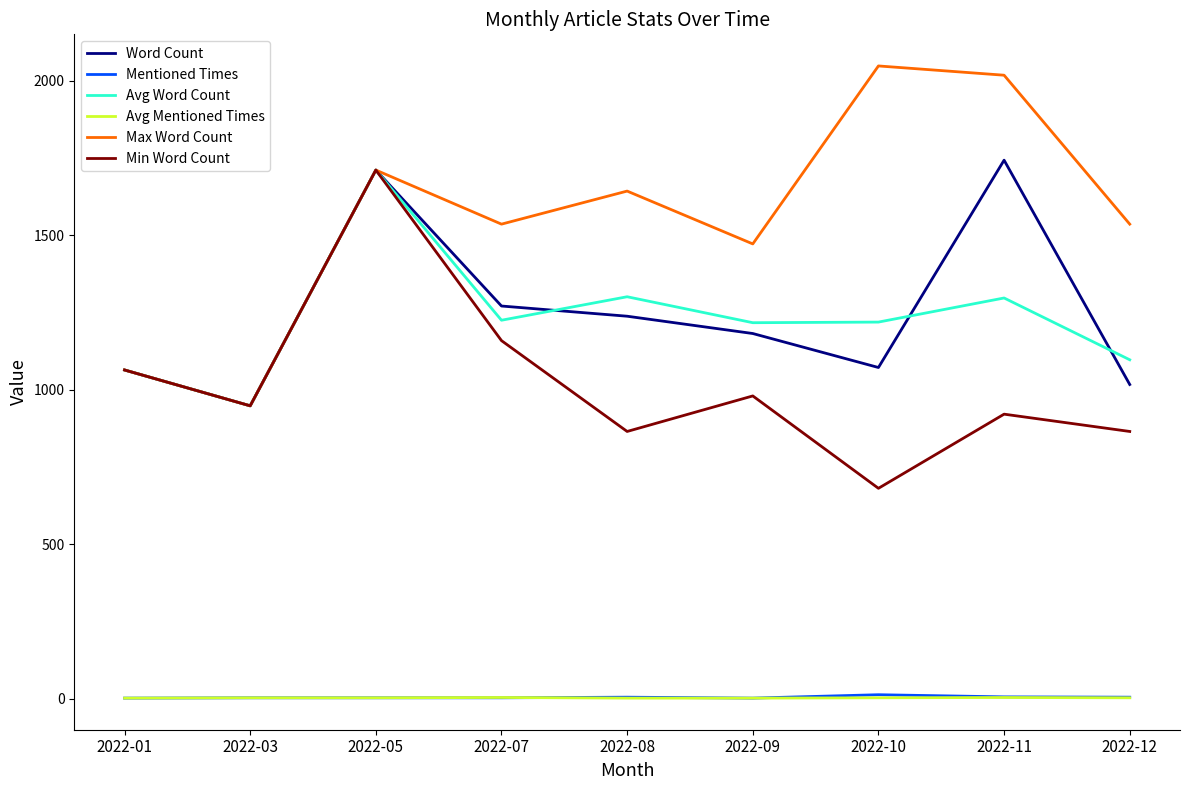

At which label does Avg Word Count reach its peak?

2022-05